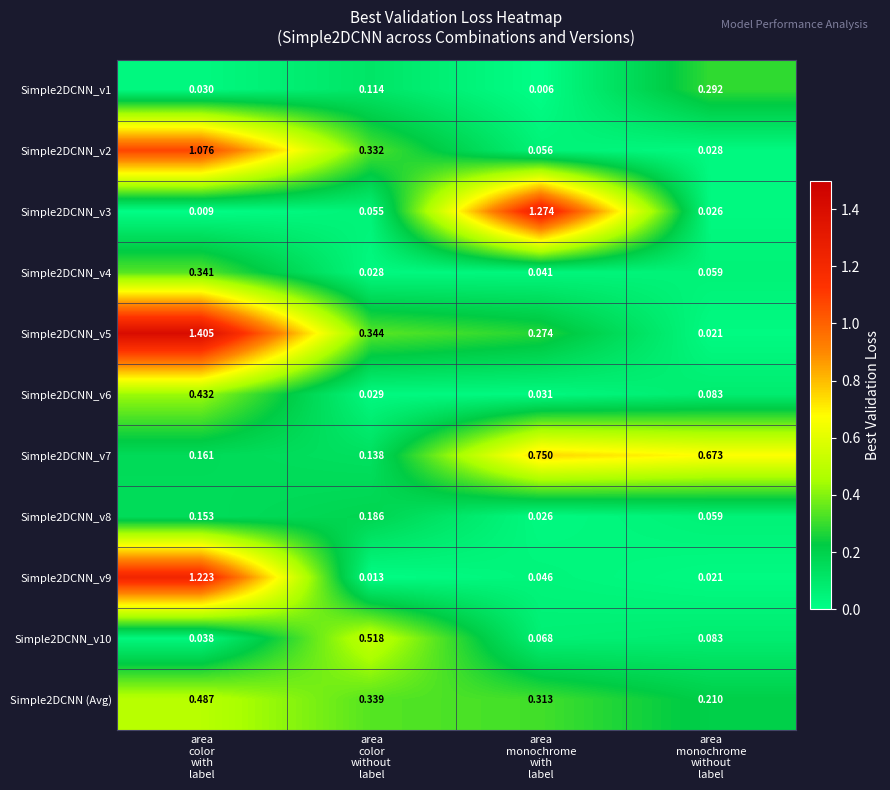

How many categories are shown in the chart?

4